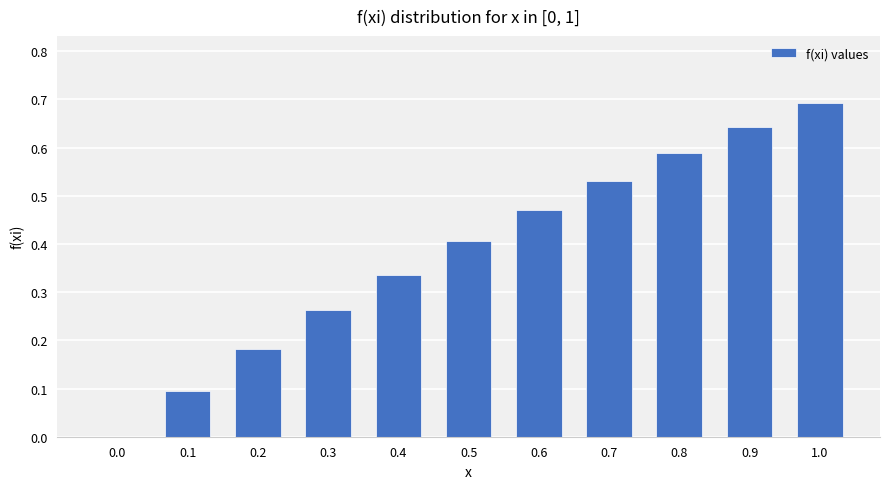

What is the approximate value at 0.5?

0.4